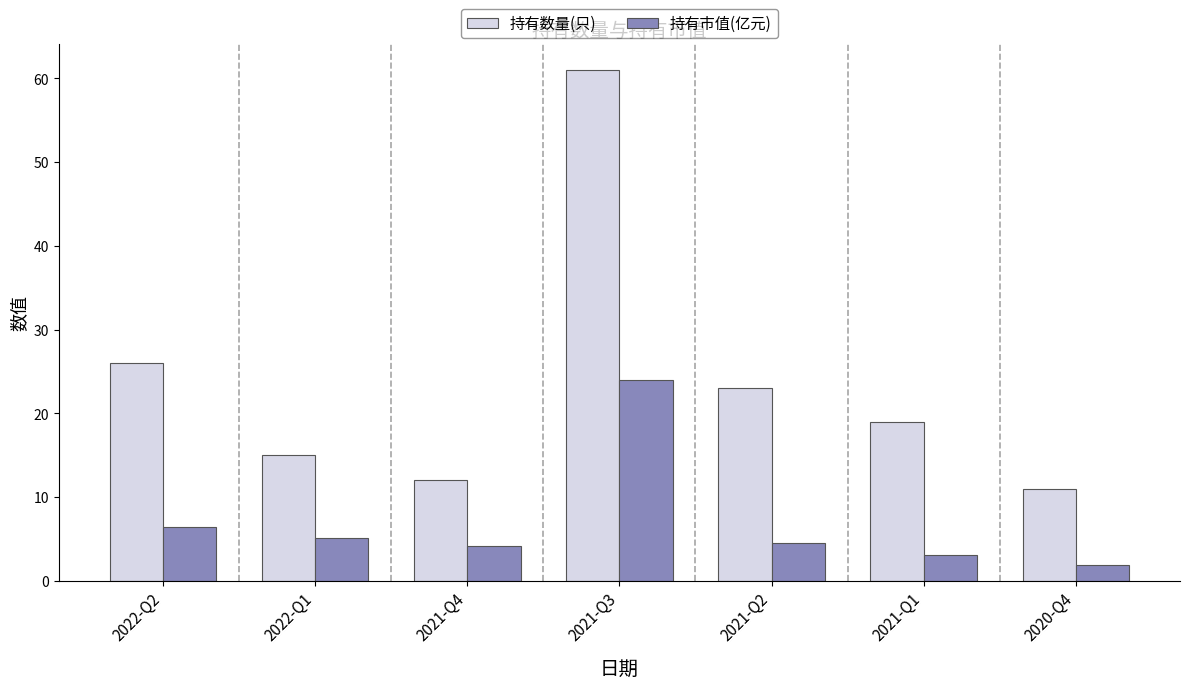

Read the 持有市值(亿元) value at 2021-Q4.

4.2